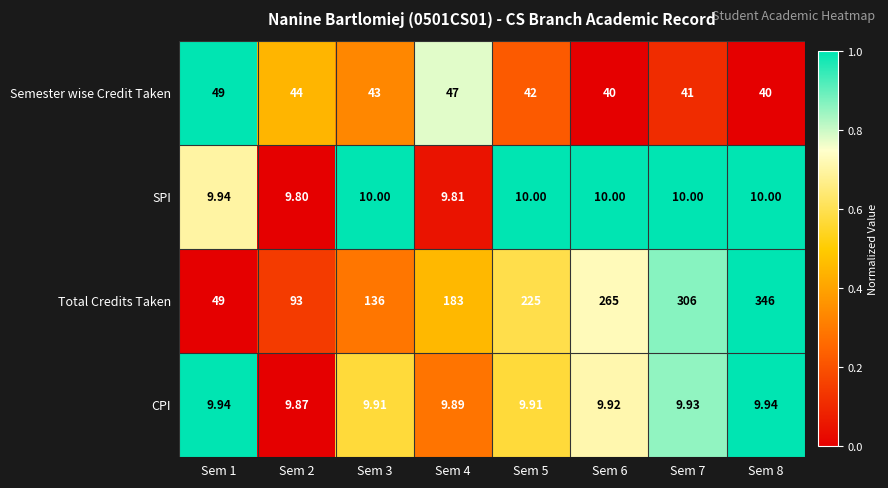

Which series has the largest total across all categories?

Total Credits Taken